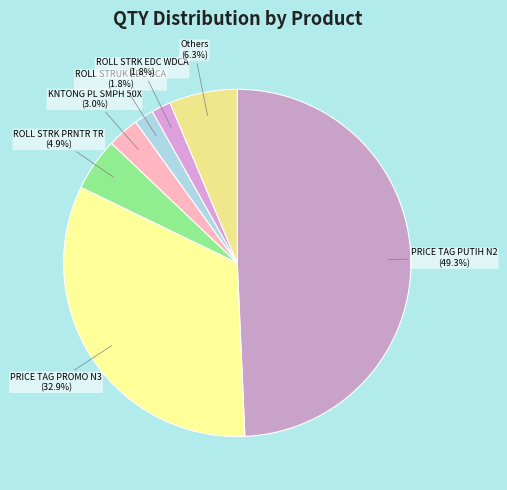

Count the number of slices in the pie.

7